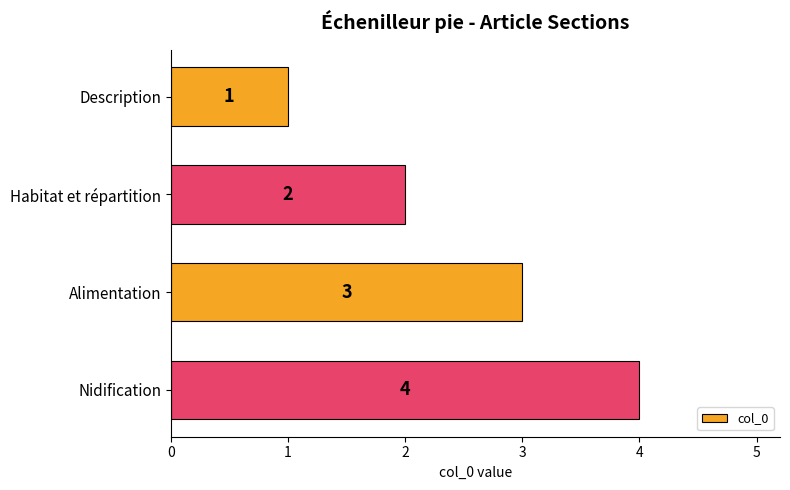

The value at Habitat et répartition is 2. True or false?

True